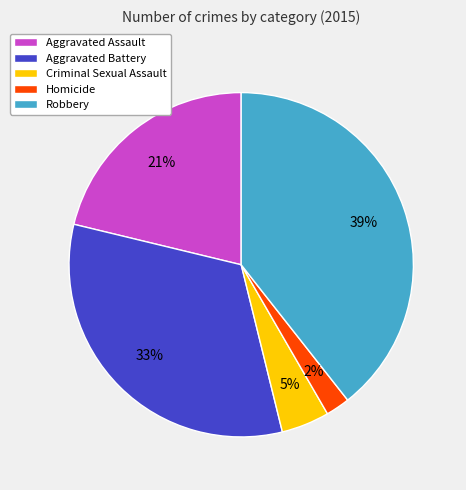

To the nearest percent, what portion does Homicide represent?

2%